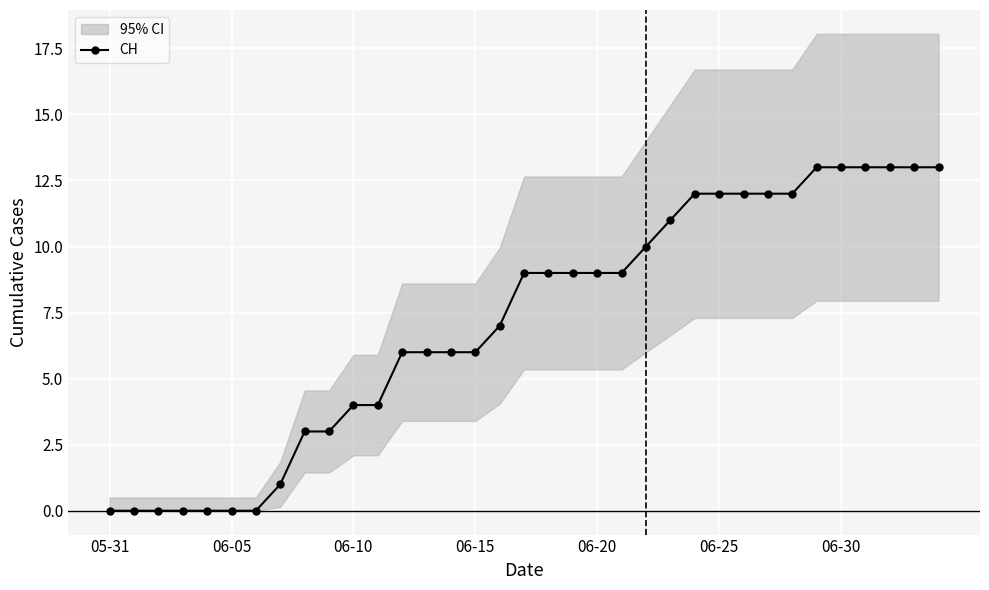

Is it true that CH equals 12 at 06-25?

True